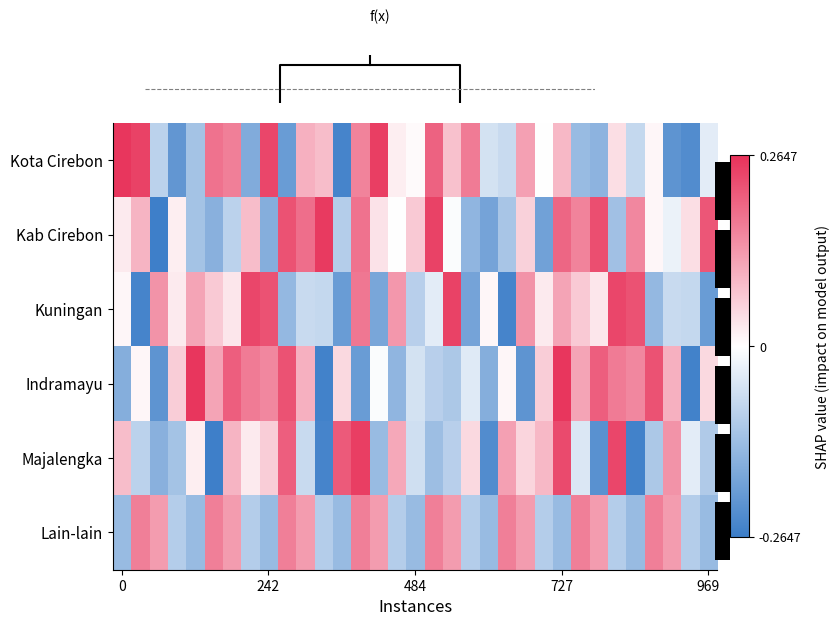

At how many categories does at least one series exceed 0?

33